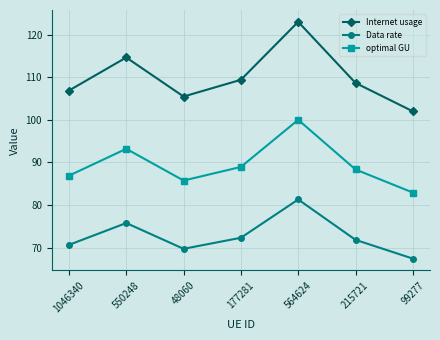

Reading right to left, extract all data points from this chart.

Internet usage: 99277=102.0	215721=108.7	564624=123.0	177281=109.4	48060=105.5	550248=114.7	1046340=106.9
Data rate: 99277=67.4	215721=71.8	564624=81.3	177281=72.3	48060=69.7	550248=75.8	1046340=70.6
optimal GU: 99277=82.9	215721=88.3	564624=100.0	177281=88.9	48060=85.8	550248=93.2	1046340=86.9